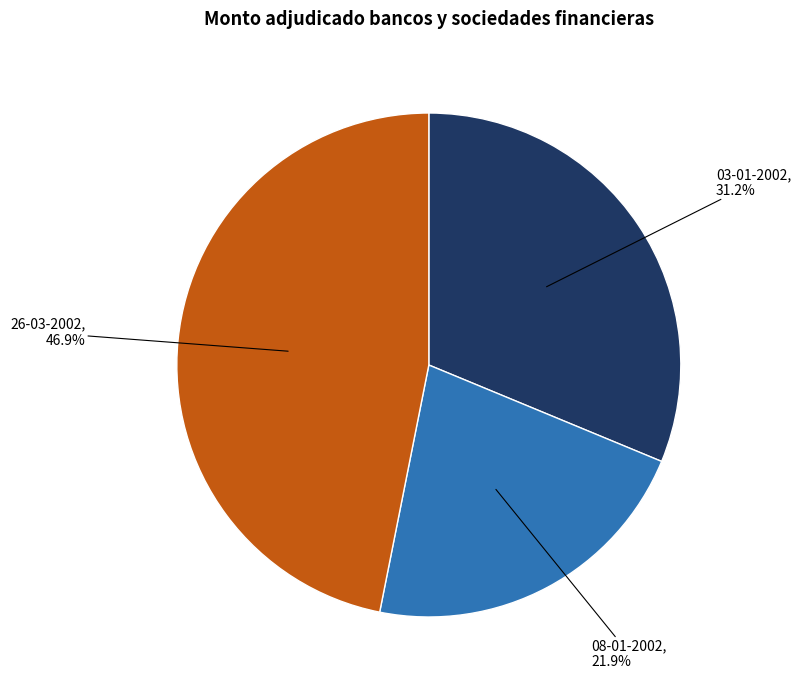

What percentage is NOT represented by 26-03-2002?

53.1%